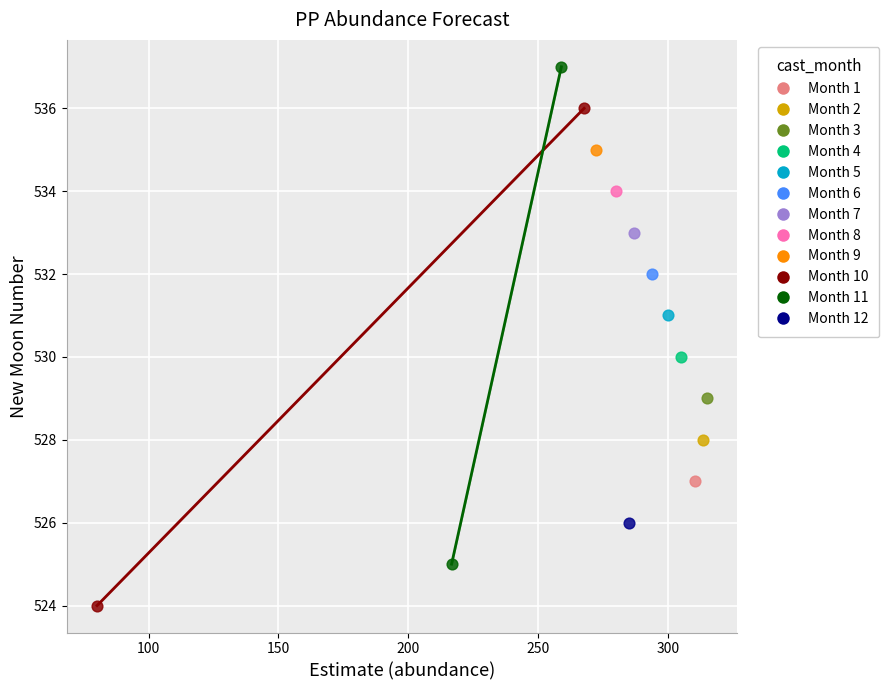

Which series reaches the minimum Y coordinate?

Month 10